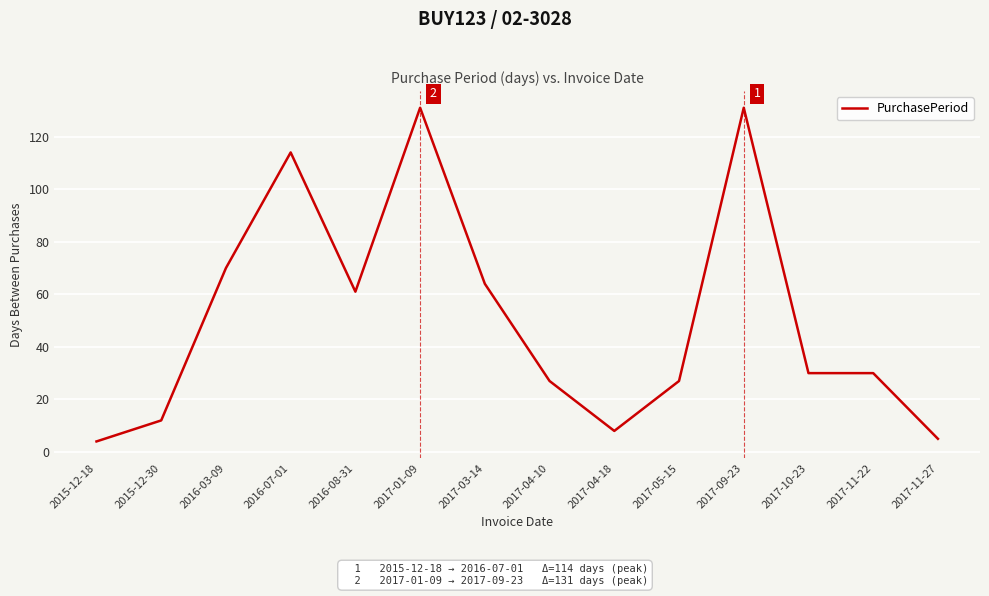

What position from the right is 2017-04-18?

6